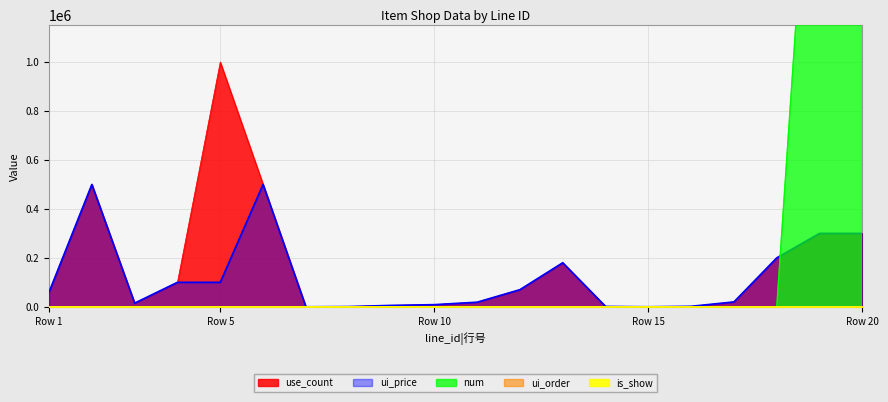

The value of ui_price at 18 is 62332. True or false?

False